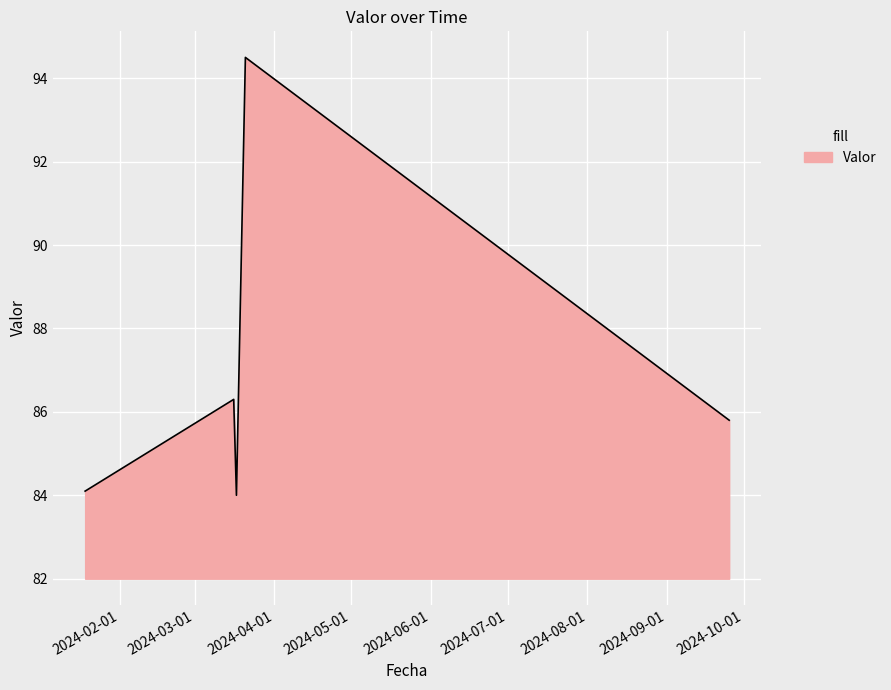

How many series are shown in this chart?

1